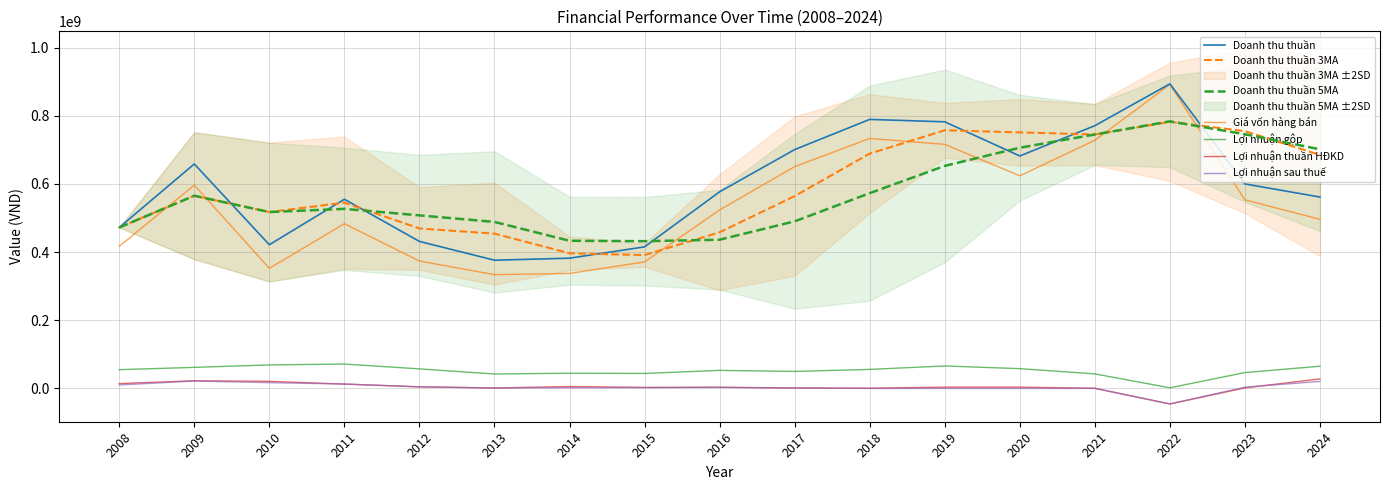

Reading left to right, extract all data points from this chart.

Doanh thu thuần: 2008=472420289	2009=658708021	2010=421817675	2011=555235063	2012=431449280	2013=376380296	2014=382298136	2015=415521426	2016=577005897	2017=700959930	2018=789485327	2019=782396339	2020=682220367	2021=771088271	2022=893778517	2023=600169397	2024=561642471
Giá vốn hàng bán: 2008=417227957	2009=596718694	2010=352655577	2011=483520023	2012=373974114	2013=333900554	2014=337550885	2015=371361375	2016=523868892	2017=650942233	2018=733491815	2019=716295272	2020=624012870	2021=728237699	2022=891748017	2023=553488205	2024=496313361
Lợi nhuận gộp: 2008=55192332	2009=61989327	2010=69162099	2011=71715040	2012=57475166	2013=42479743	2014=44747251	2015=44160050	2016=53137005	2017=50017697	2018=55993512	2019=66101067	2020=58207497	2021=42850572	2022=2030500	2023=46681192	2024=65329110
Lợi nhuận thuần HĐKD: 2008=14262136	2009=22674820	2010=20972429	2011=12853723	2012=4888424	2013=1475375	2014=5721834	2015=3172894	2016=3643102	2017=1448757	2018=870689	2019=3890568	2020=3891849	2021=771602	2022=-45422591	2023=1736022	2024=28087977
Lợi nhuận sau thuế: 2008=10414368	2009=21847545	2010=17111277	2011=13128608	2012=4705175	2013=1624257	2014=2115075	2015=2474669	2016=3219282	2017=1451365	2018=200529	2019=175576	2020=260248	2021=252164	2022=-45473377	2023=3841734	2024=20773429